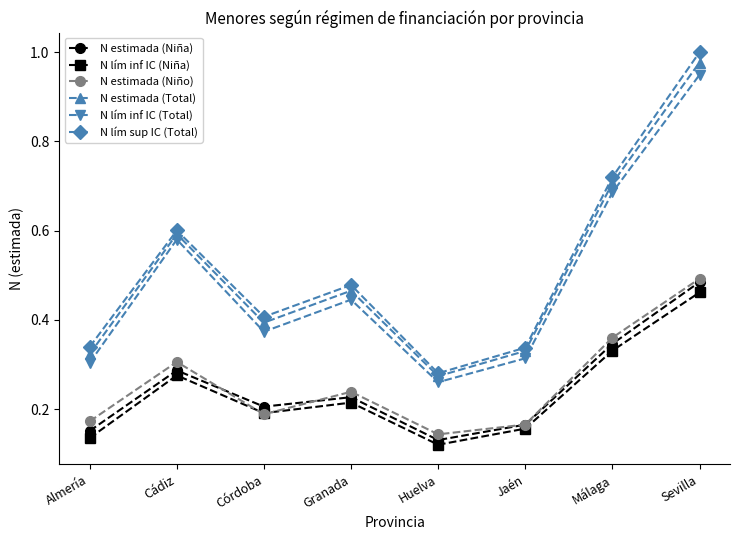

Which series has the largest range (max minus min)?

N lím sup IC (Total)